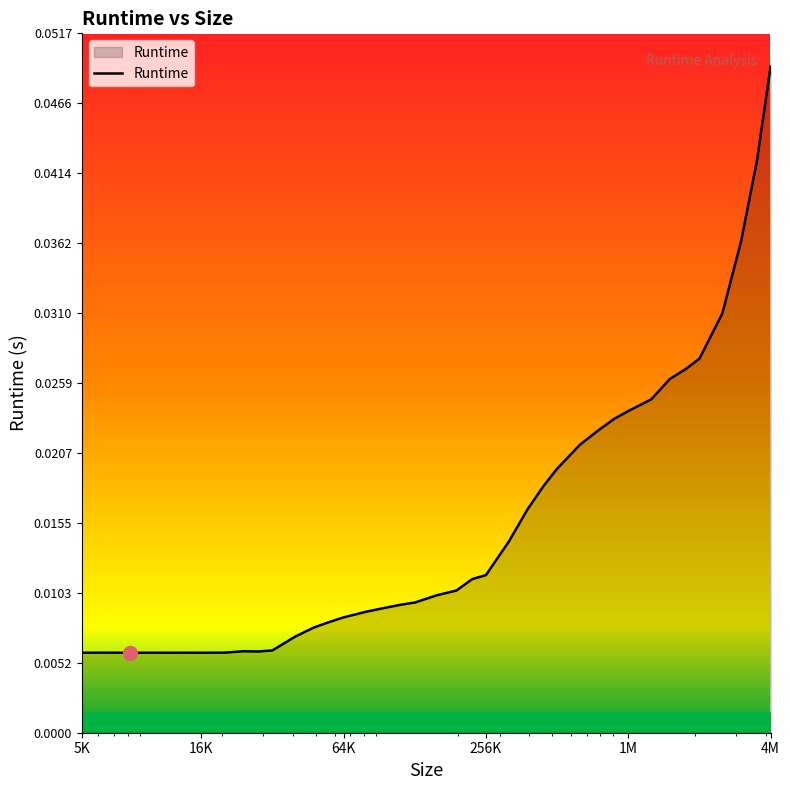

Does the chart have visible grid lines?

No